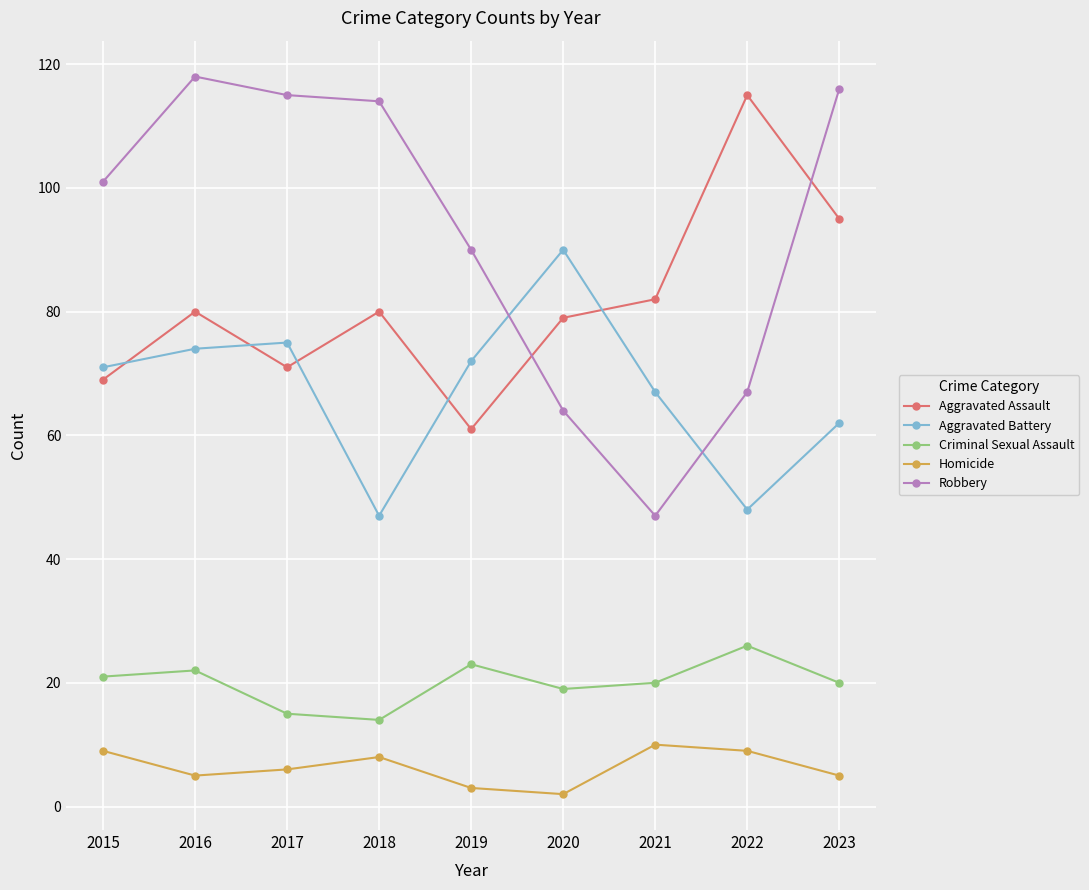

How many interior local peaks does the Aggravated Assault series have?

3